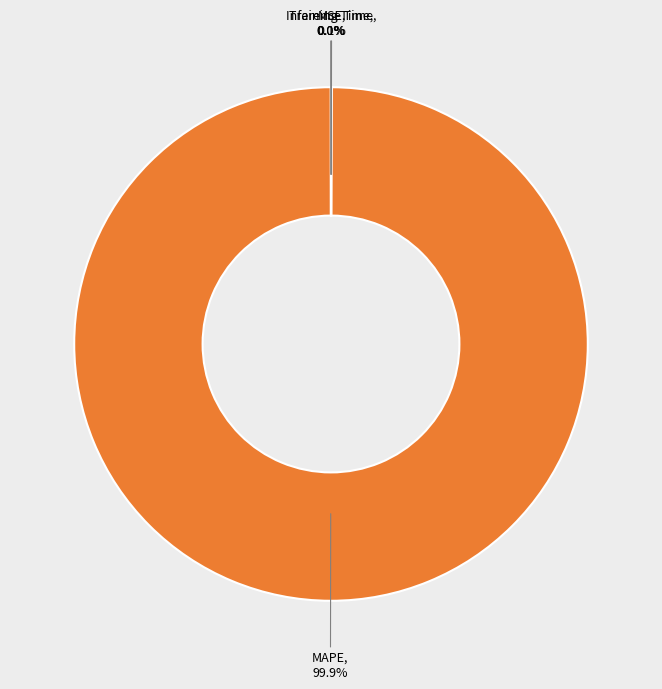

Is there a majority slice in this chart?

Yes